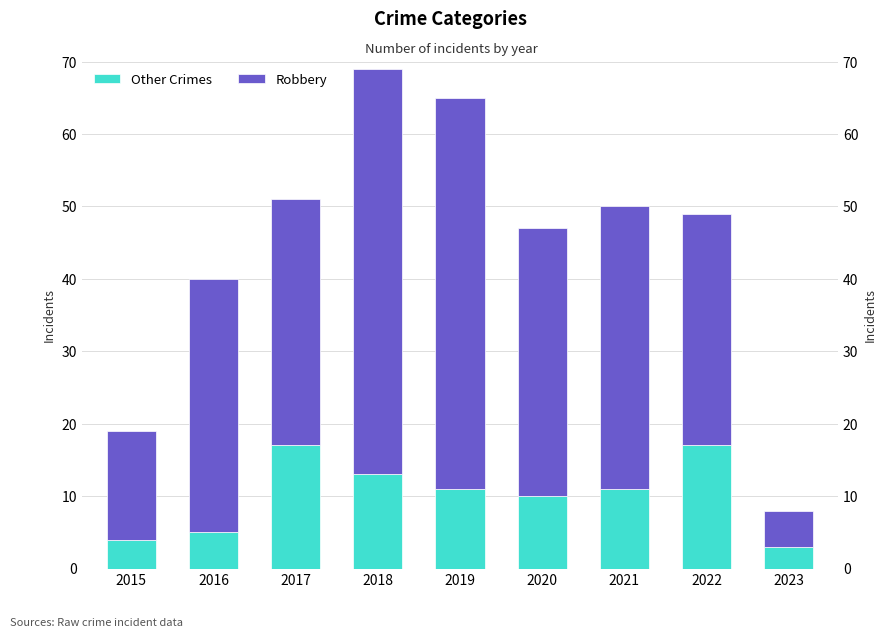

What is the sum of all Robbery values?

307